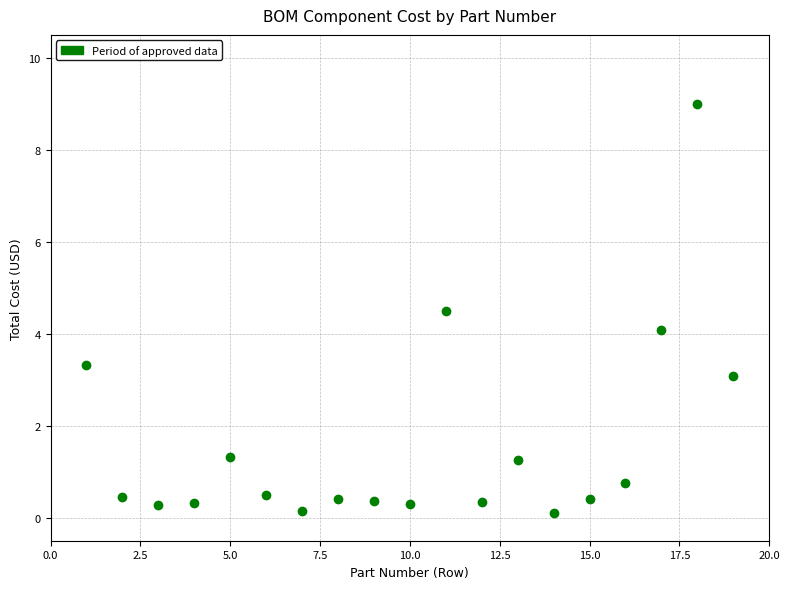

What is the range of X values (max minus min)?

18.0